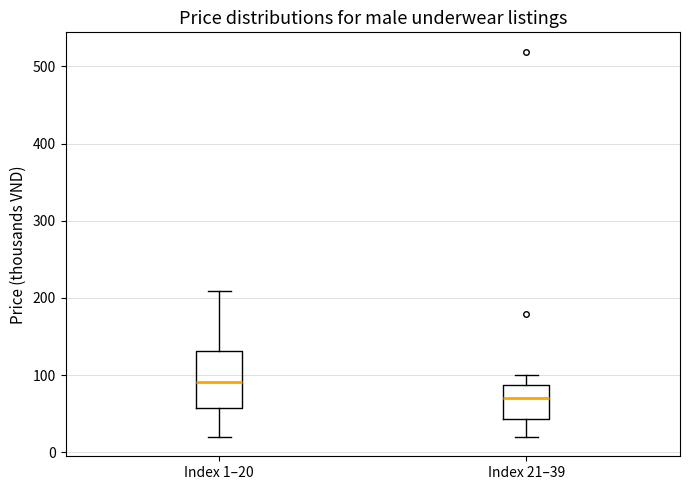

Reading left to right, transcribe this box plot: for each box, give where its median line is, the range the box spans, and where its two whiskers end, as read against the y-axis. The values are not printed on the chart, so give them approximately, as read against the axis.

Index 1–20: median 90, box 60 to 130, whiskers 20 to 210
Index 21–39: median 70, box 40 to 90, whiskers 20 to 100